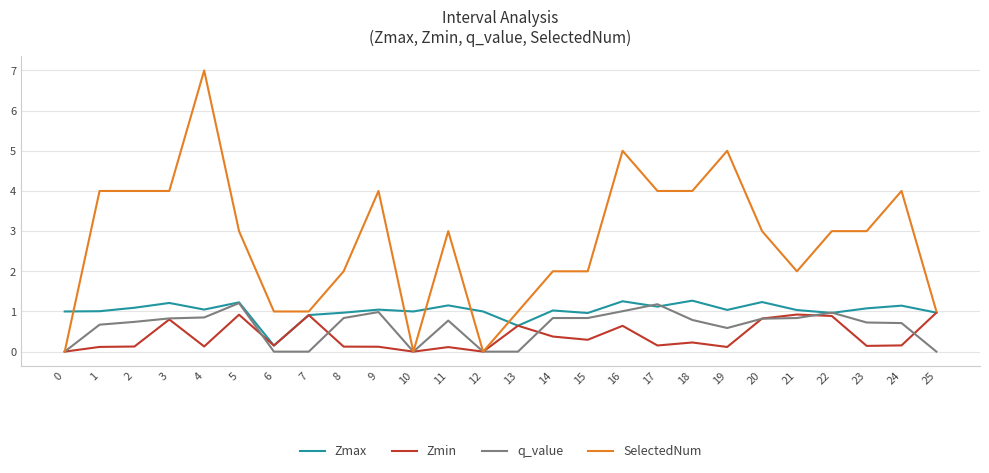

What is the approximate value of Zmin at 25?

1.0